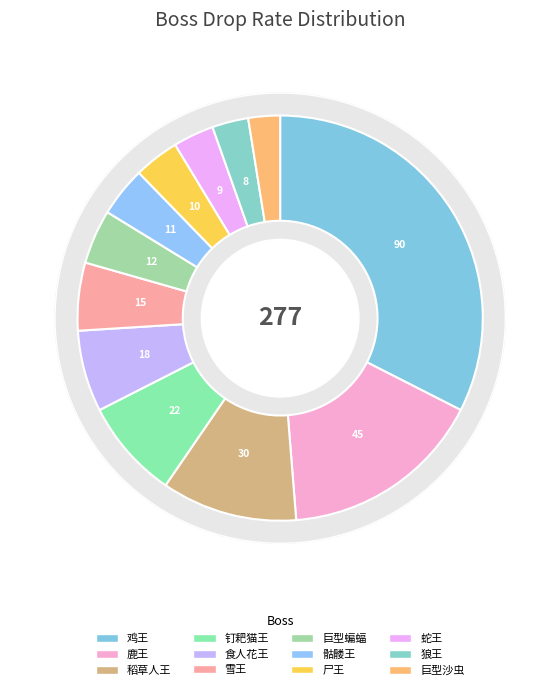

To the nearest percent, what is the difference between the 雪王 and 巨型沙虫 slice percentages?

3%